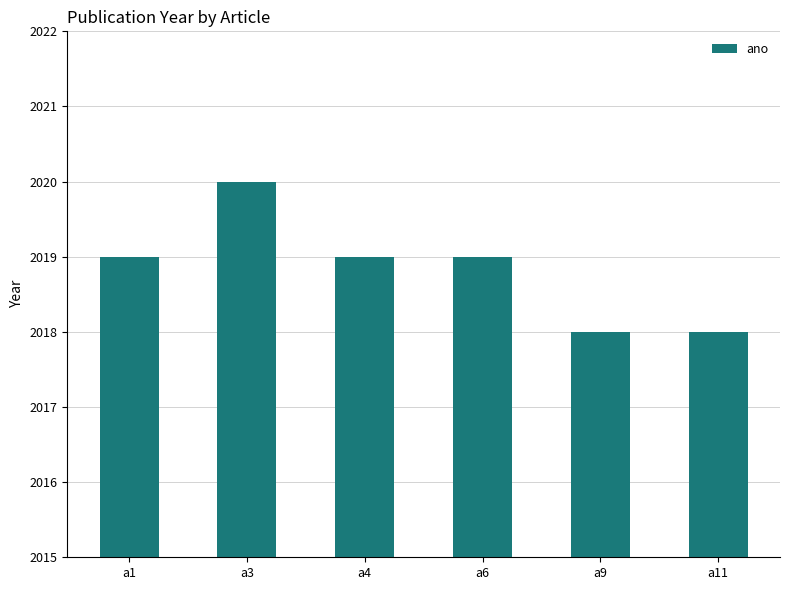

Which has a higher value, a3 or a11?

a3